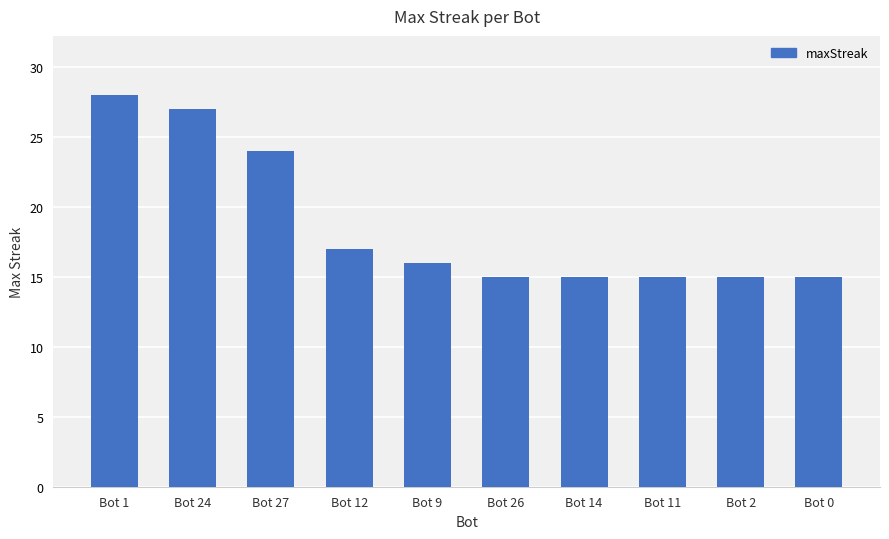

Which has a higher value, Bot 24 or Bot 0?

Bot 24